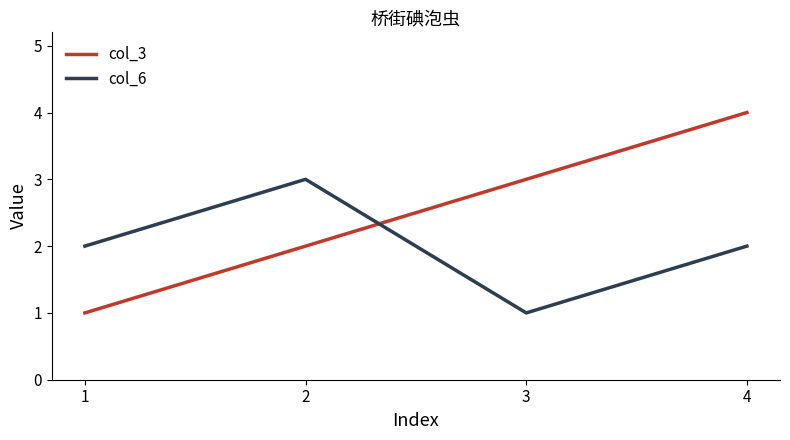

Rank the series by their average value, from lowest to highest.

col_6, col_3